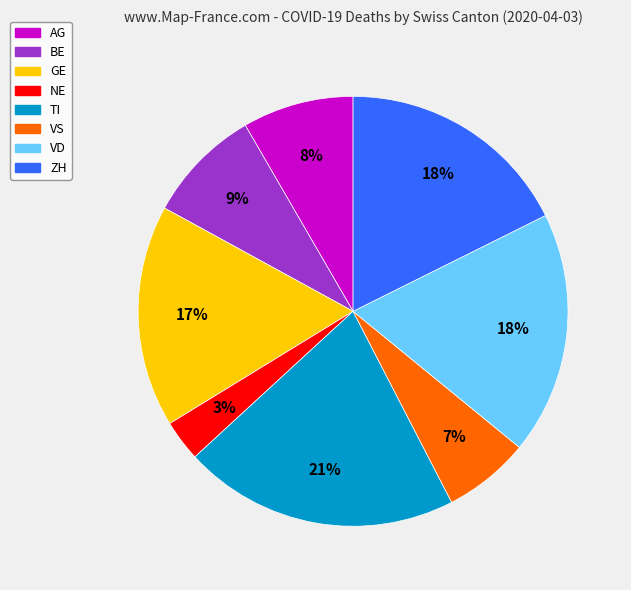

Combined, do ZH and GE account for over 50%?

No